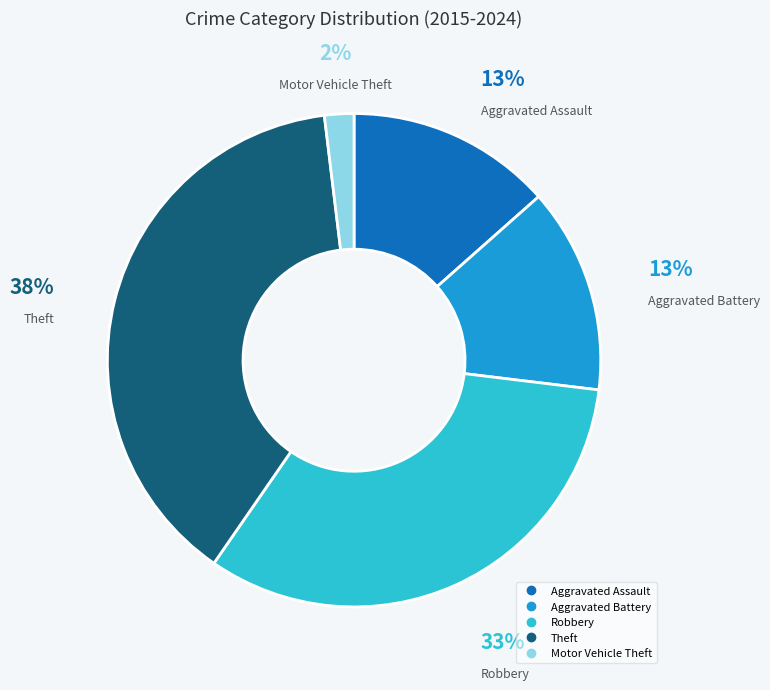

What is the ratio of the value at Theft to the value at Robbery?

1.2